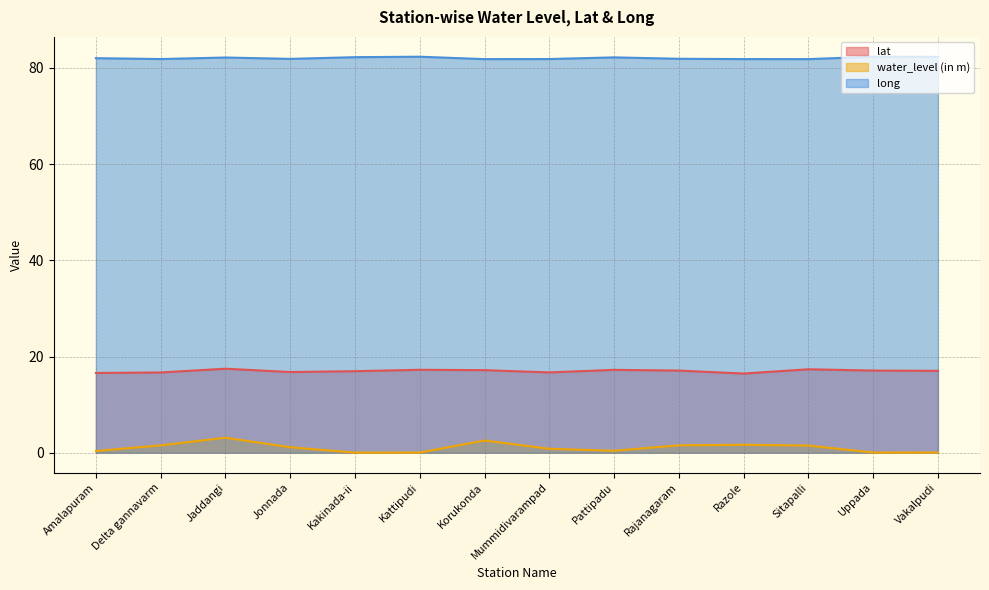

Where does the water_level (in m) series first go above 1?

Delta gannavarm